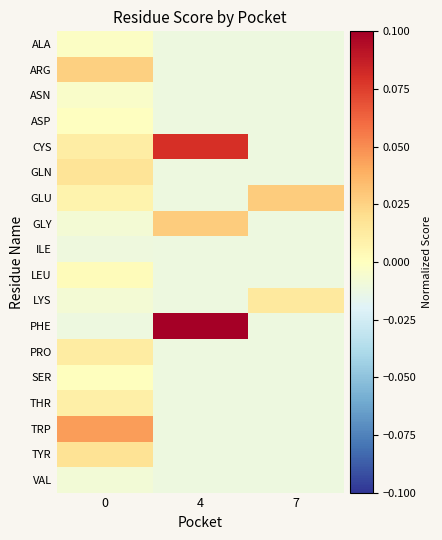

Reading left to right, transcribe all the data shown in this chart.

ALA: 0=-0.0	4=-0.0	7=-0.0
ARG: 0=0.0	4=-0.0	7=-0.0
ASN: 0=-0.0	4=-0.0	7=-0.0
ASP: 0=-0.0	4=-0.0	7=-0.0
CYS: 0=0.0	4=0.1	7=-0.0
GLN: 0=0.0	4=-0.0	7=-0.0
GLU: 0=0.0	4=-0.0	7=0.0
GLY: 0=-0.0	4=0.0	7=-0.0
ILE: 0=-0.0	4=-0.0	7=-0.0
LEU: 0=0.0	4=-0.0	7=-0.0
LYS: 0=-0.0	4=-0.0	7=0.0
PHE: 0=-0.0	4=0.1	7=-0.0
PRO: 0=0.0	4=-0.0	7=-0.0
SER: 0=0.0	4=-0.0	7=-0.0
THR: 0=0.0	4=-0.0	7=-0.0
TRP: 0=0.0	4=-0.0	7=-0.0
TYR: 0=0.0	4=-0.0	7=-0.0
VAL: 0=-0.0	4=-0.0	7=-0.0